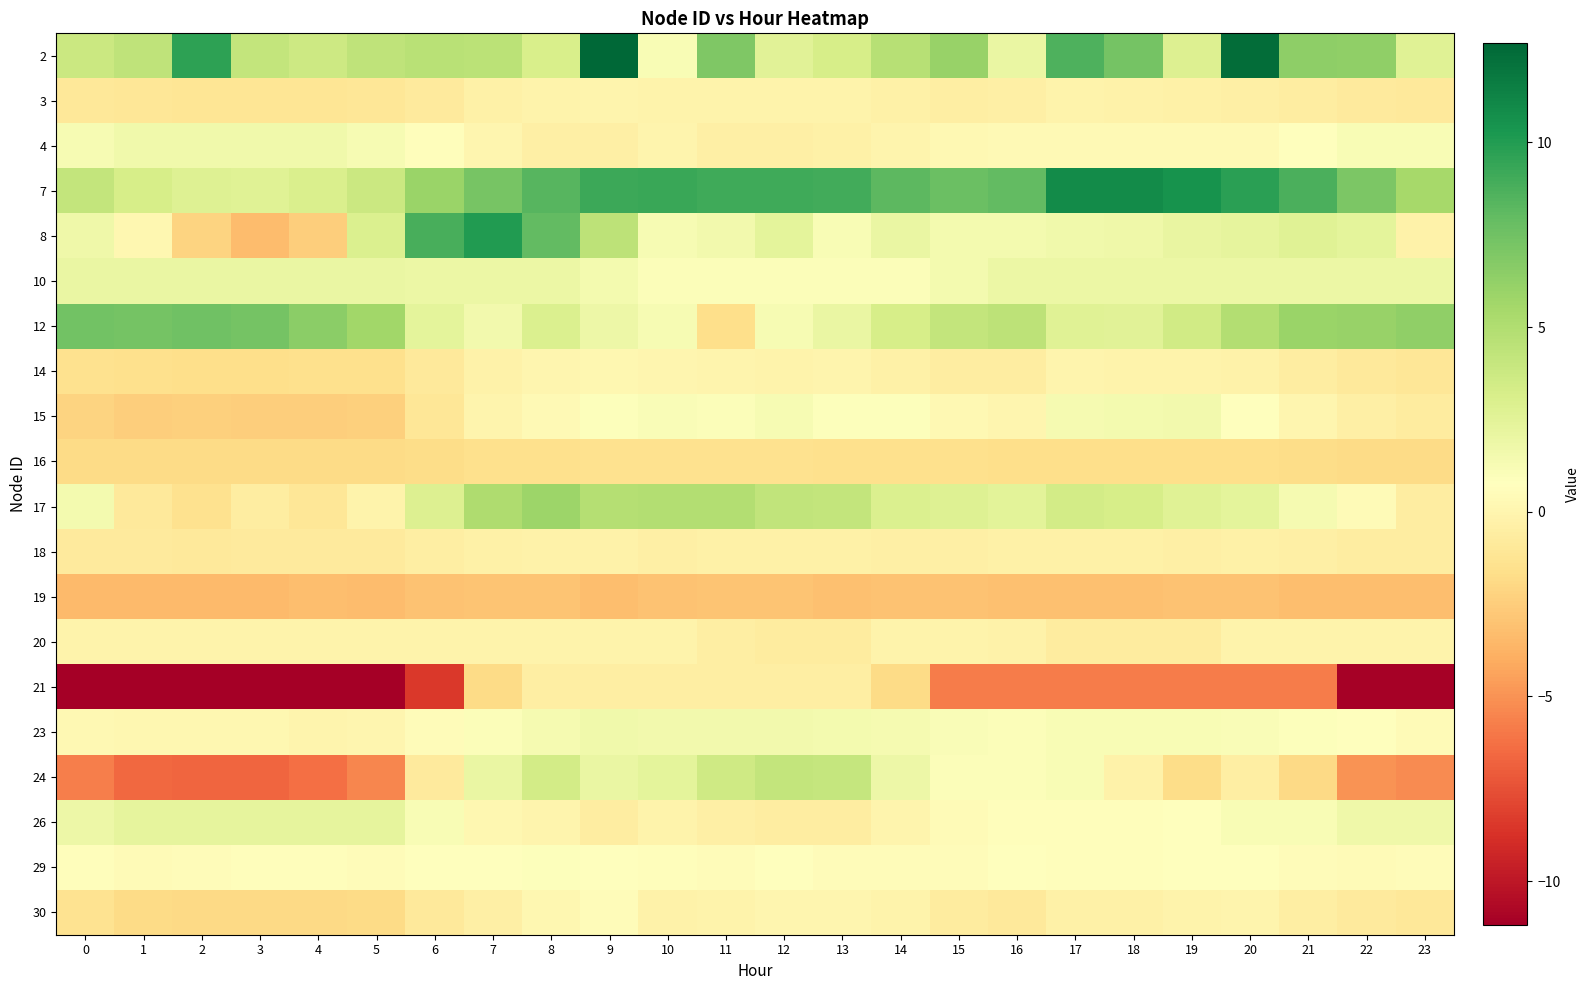

Which series changed the most between 19 and 20?

2